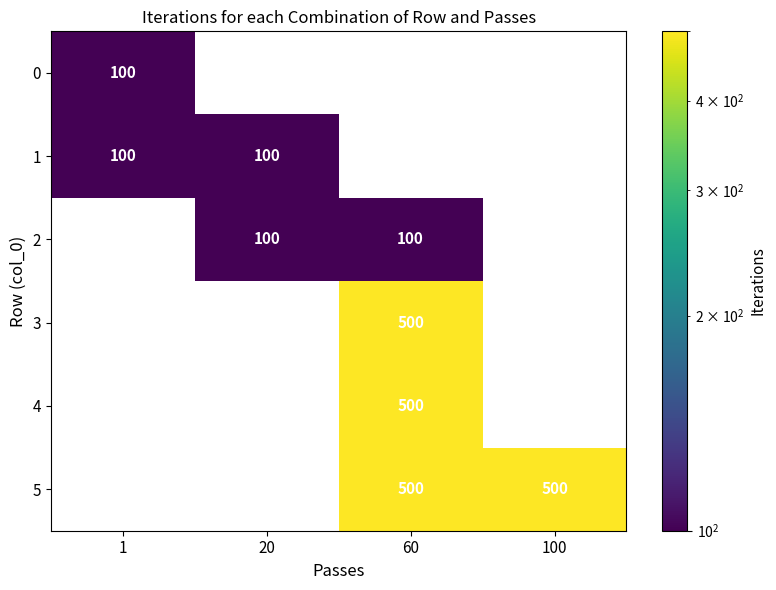

Is it true that 5 equals 500 at 60?

True